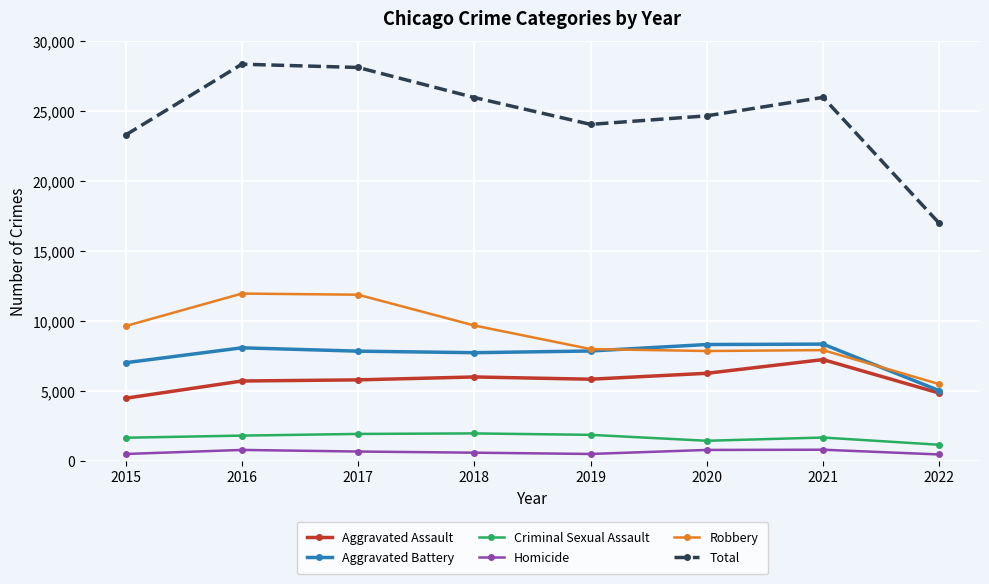

True or false: Total has more than 2 interior local peaks.

False